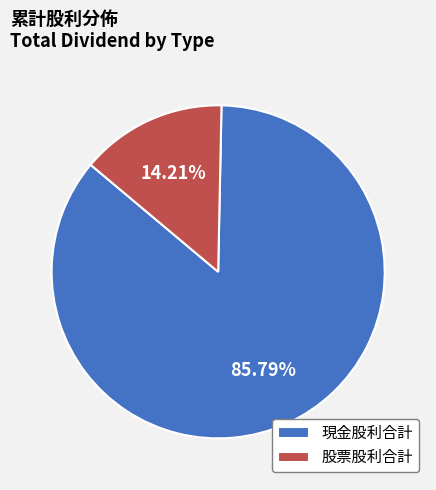

Combined, do 股票股利合計 and 現金股利合計 account for over 50%?

Yes